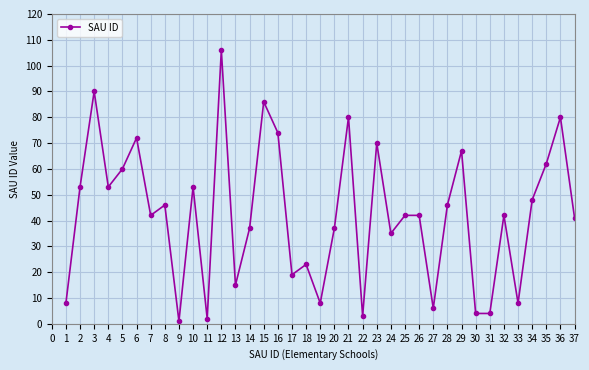

What is the sum of all values?

1614